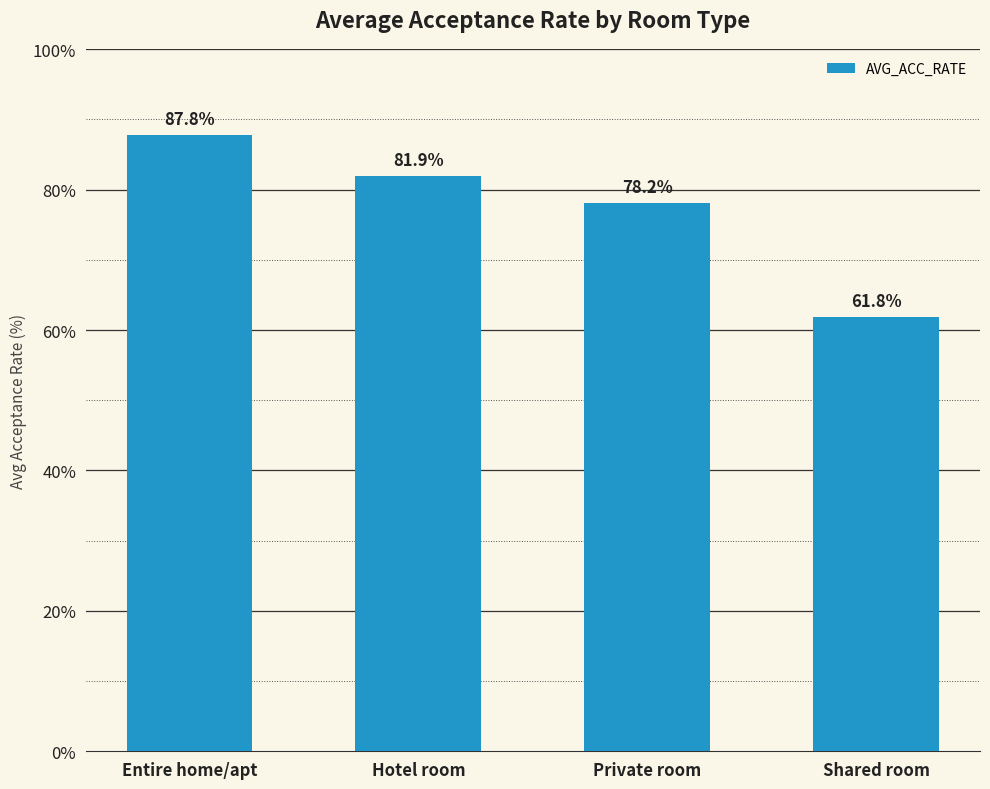

Reading left to right, extract all data points from this chart.

87.8	81.9	78.2	61.8